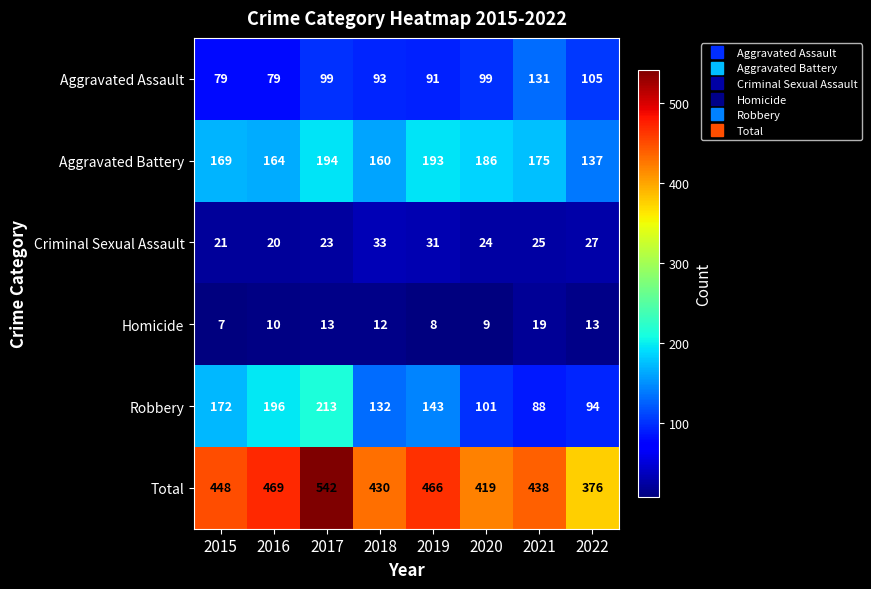

Which series changed the most between 2015 and 2020?

Robbery